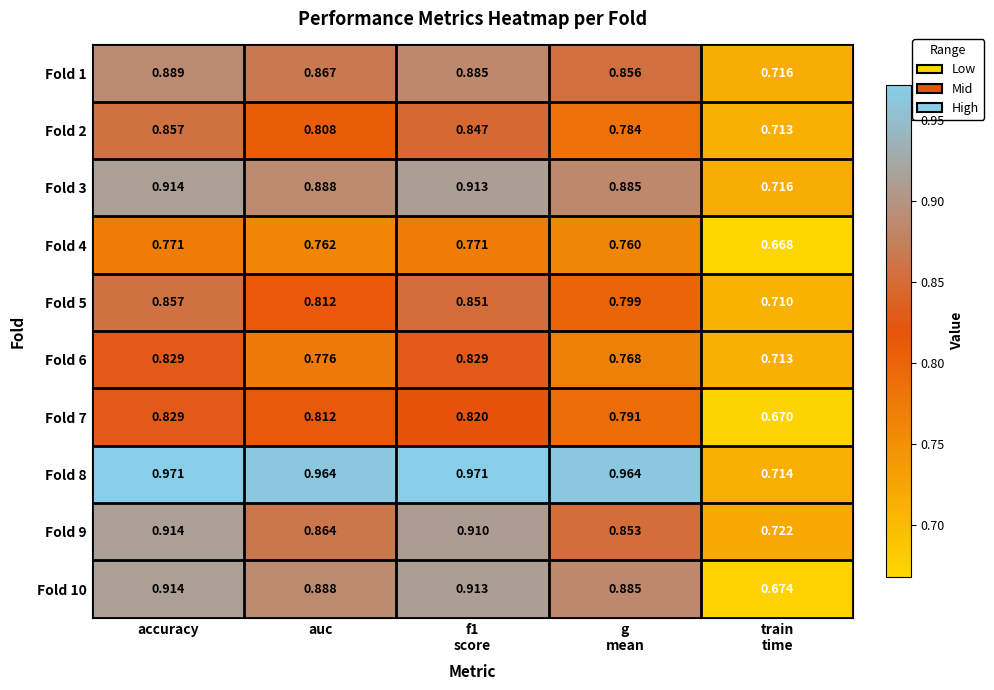

How many data points does each series have?

5